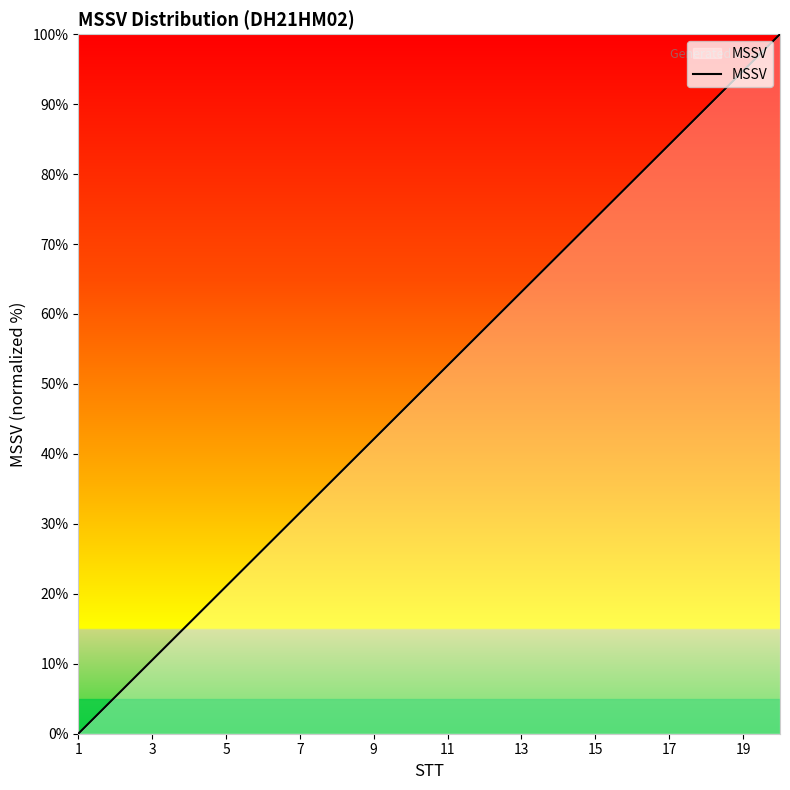

Reading left to right, what are all the values shown in this chart?

0.0	5.3	10.5	15.8	21.1	26.3	31.6	36.8	42.1	47.4	52.6	57.9	63.2	68.4	73.7	78.9	84.2	89.5	94.7	100.0